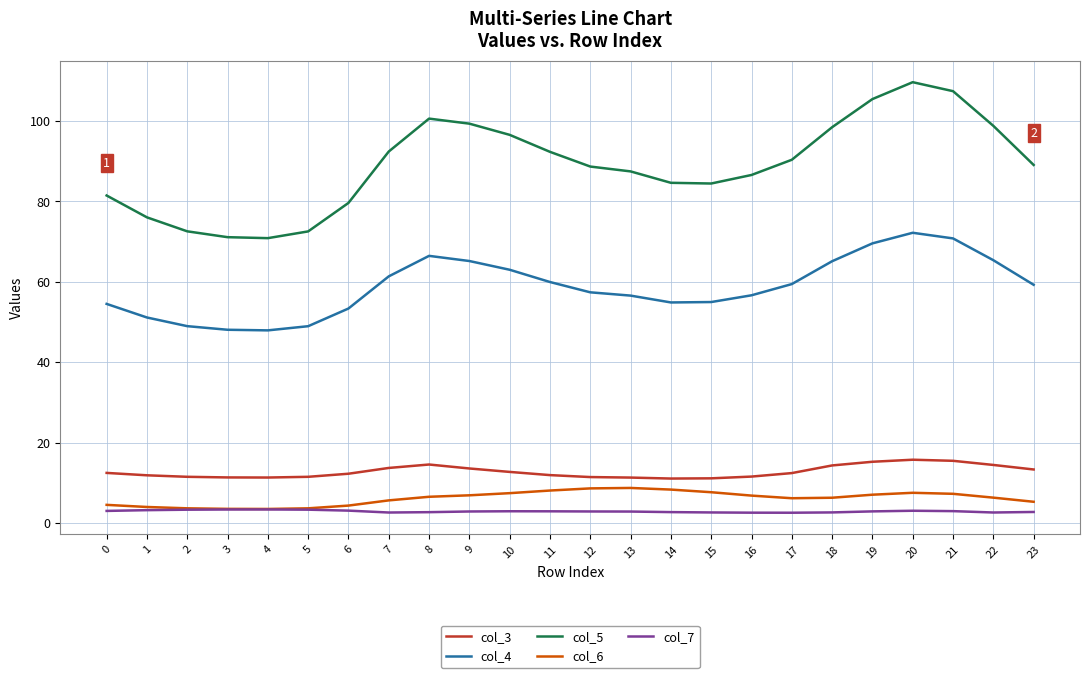

Does the chart display data point markers on the line(s)?

No